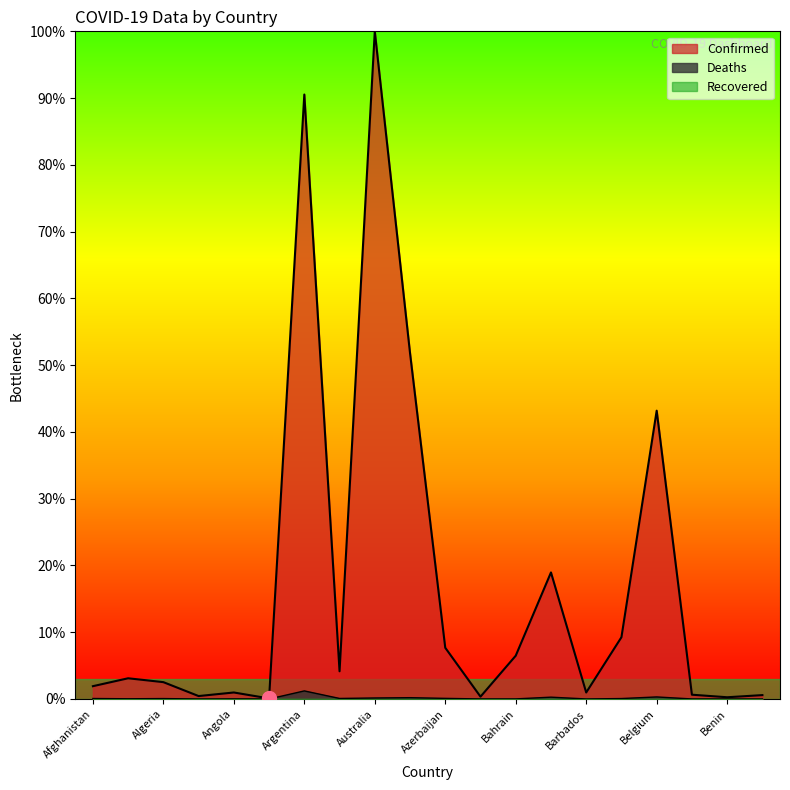

What is the difference between the Deaths values at Armenia and Bhutan?

0.1